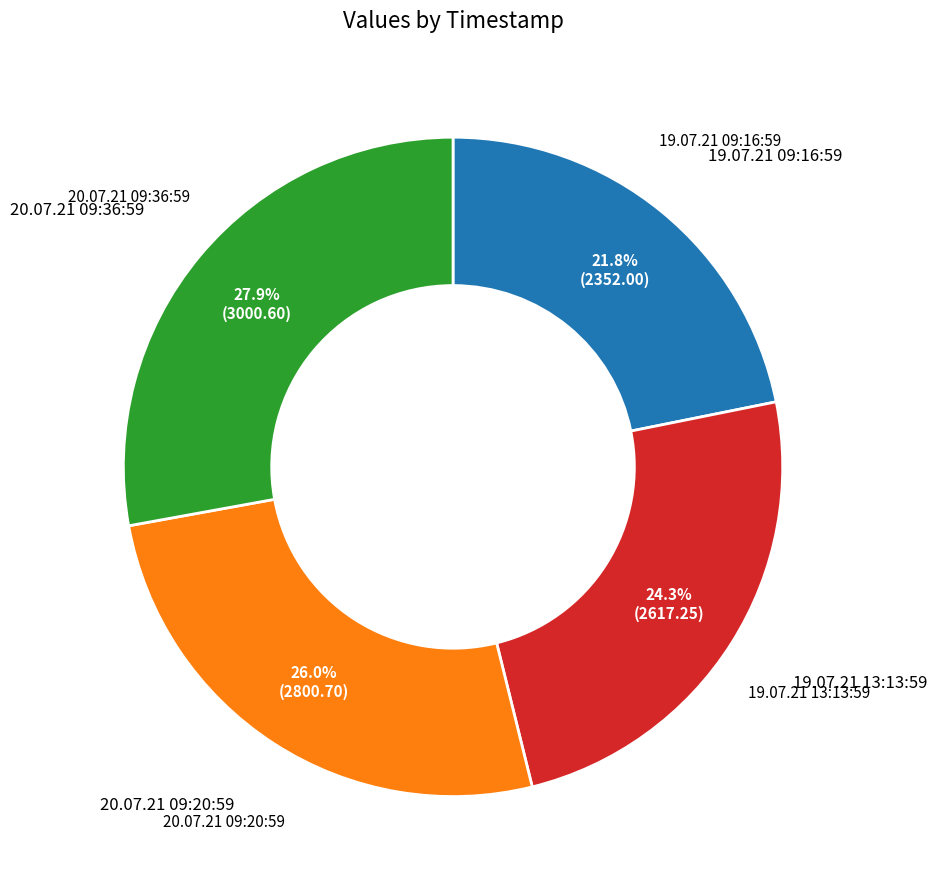

True or false: 19.07.21 13:13:59 accounts for 37% of the total.

False